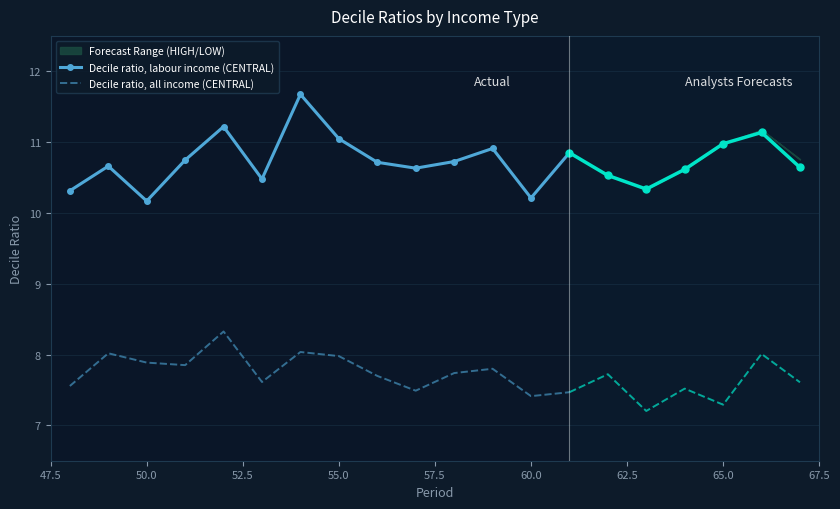

True or false: Decile ratio, all income (CENTRAL) and Decile ratio, labour income (CENTRAL) cross at least once.

False